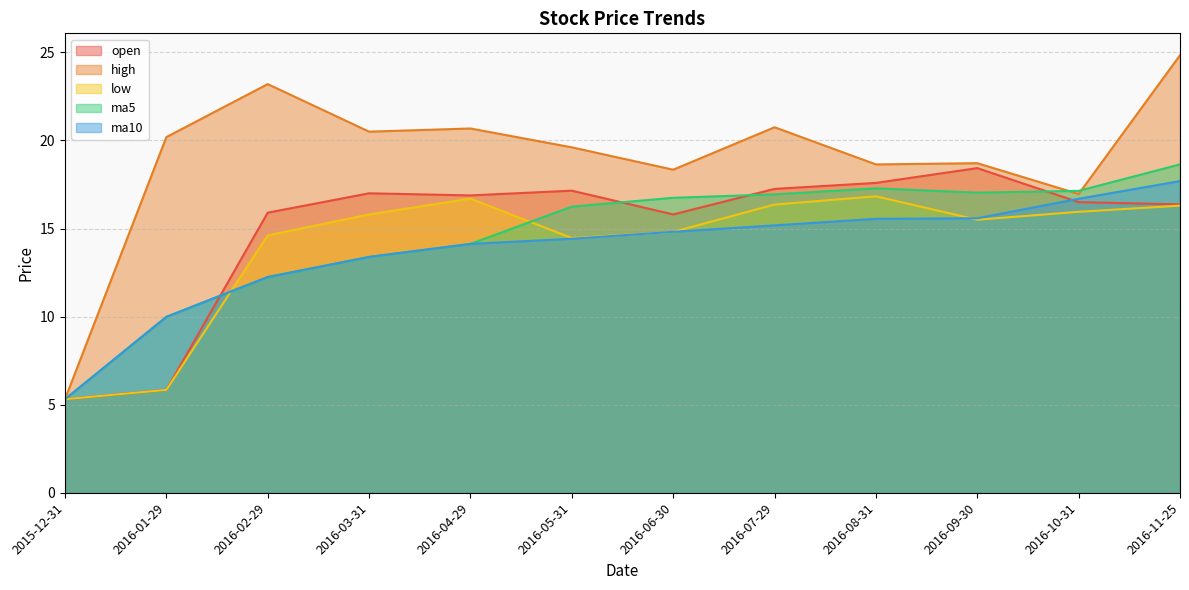

At which label is ma5 closest to 11?

2016-01-29